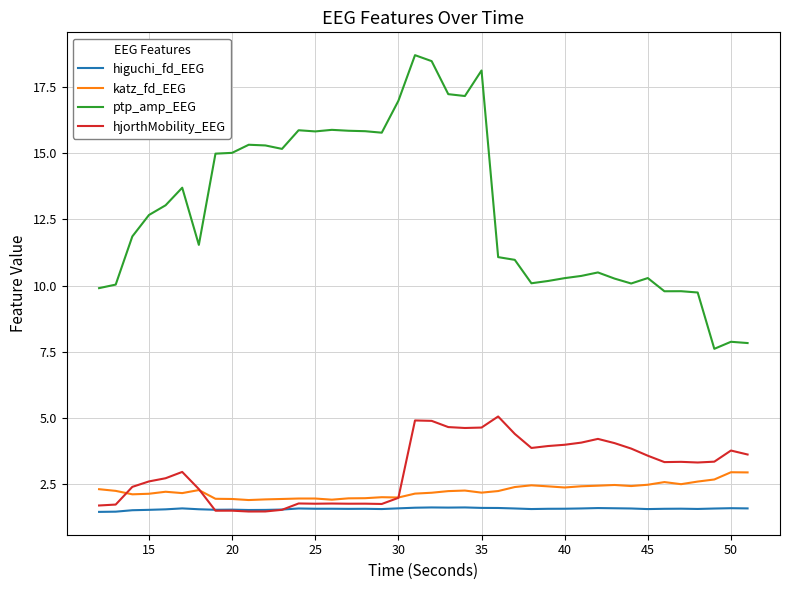

True or false: ptp_amp_EEG and katz_fd_EEG intersect in this chart.

False